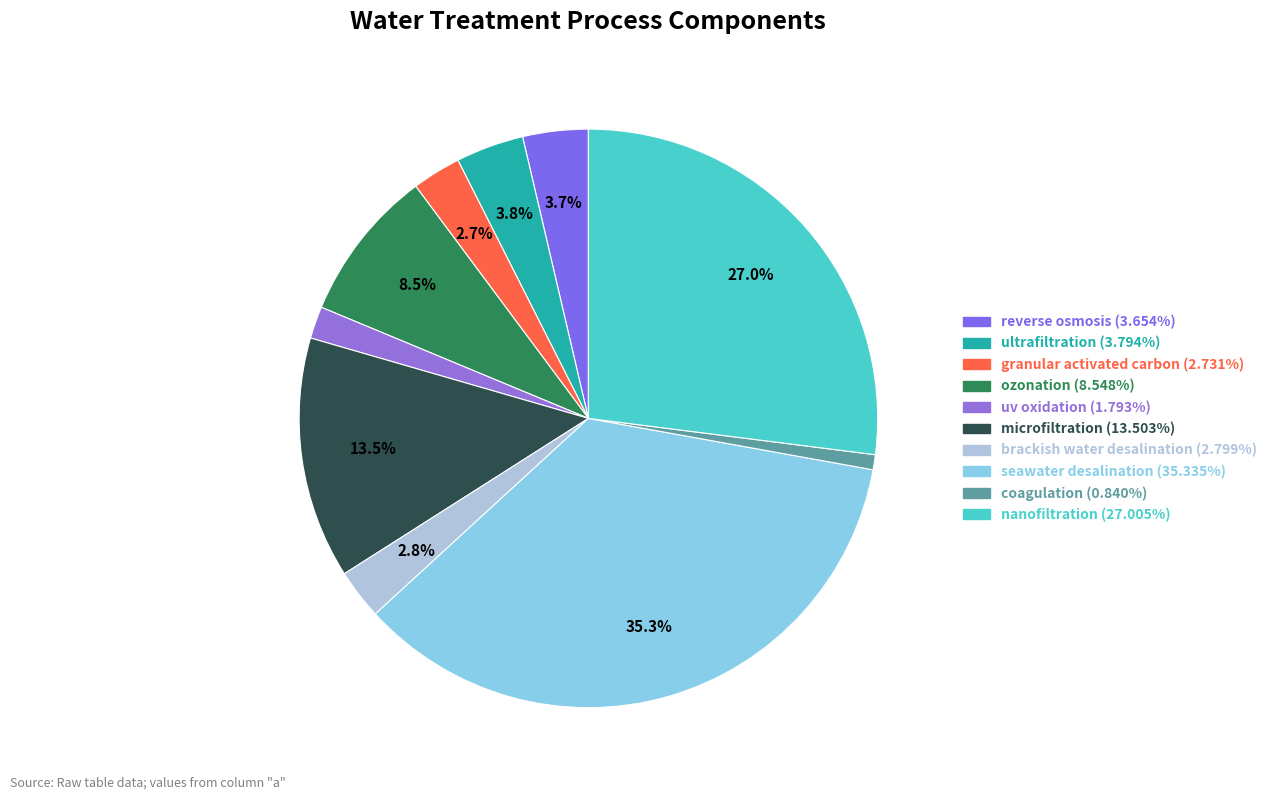

How many segments does this pie chart have?

10